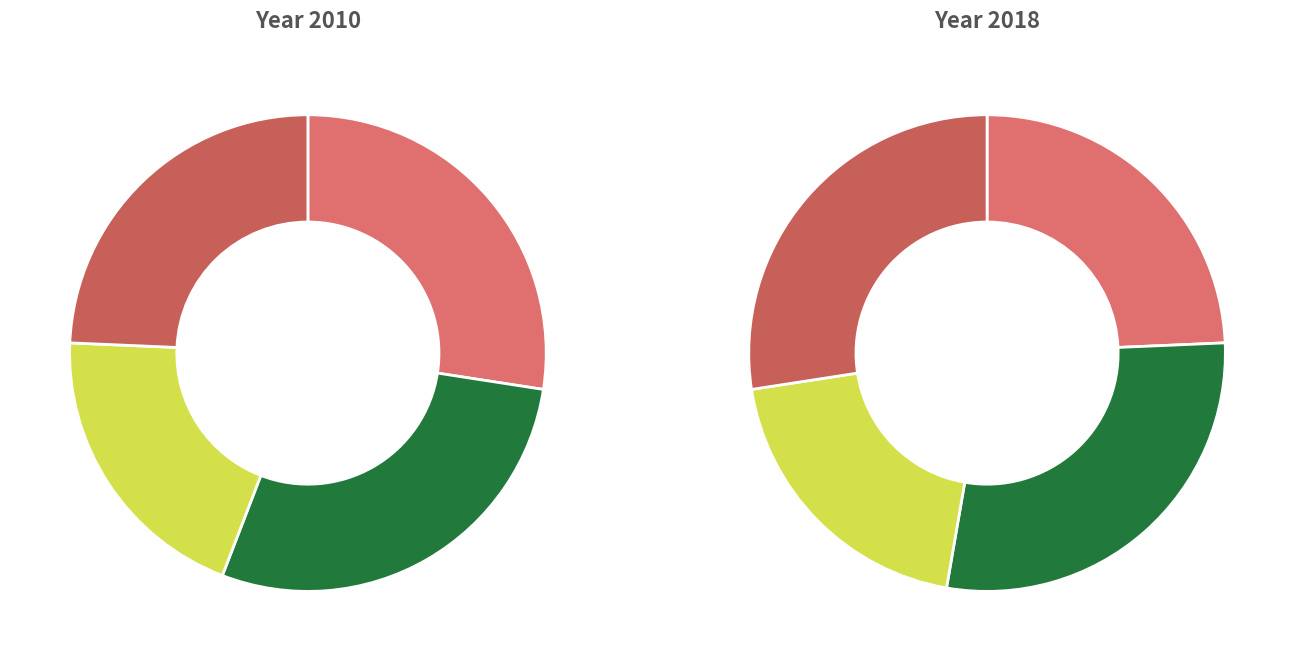

How many slices are in this pie chart?

4